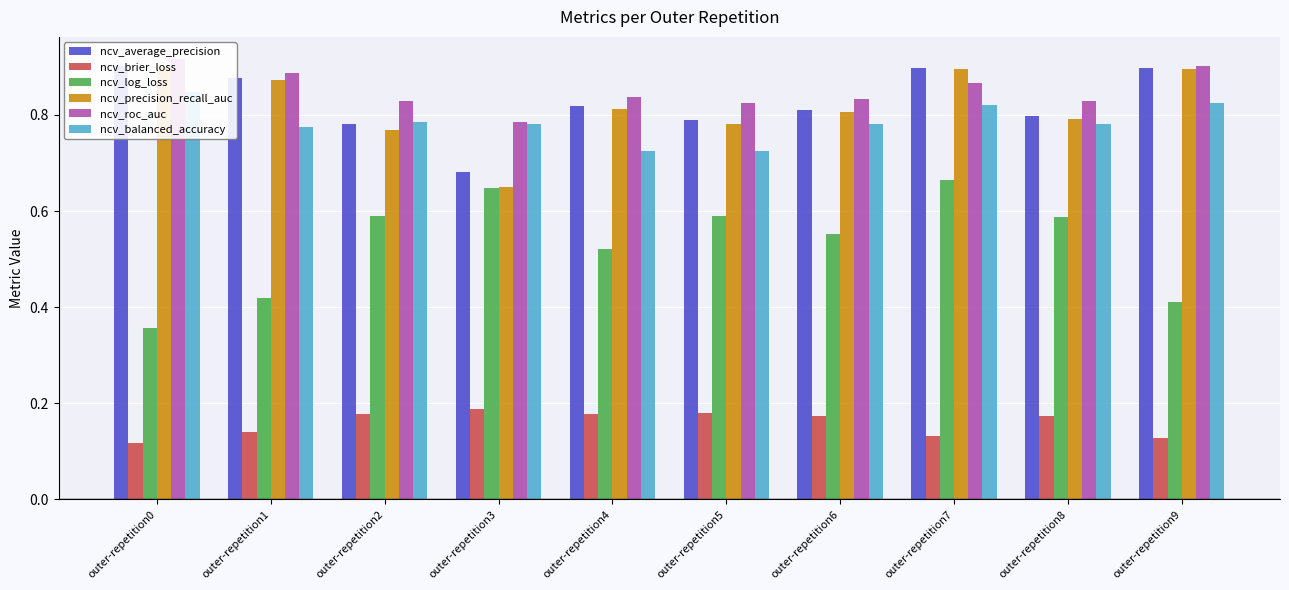

At which category is the sum across all series the highest?

outer-repetition7